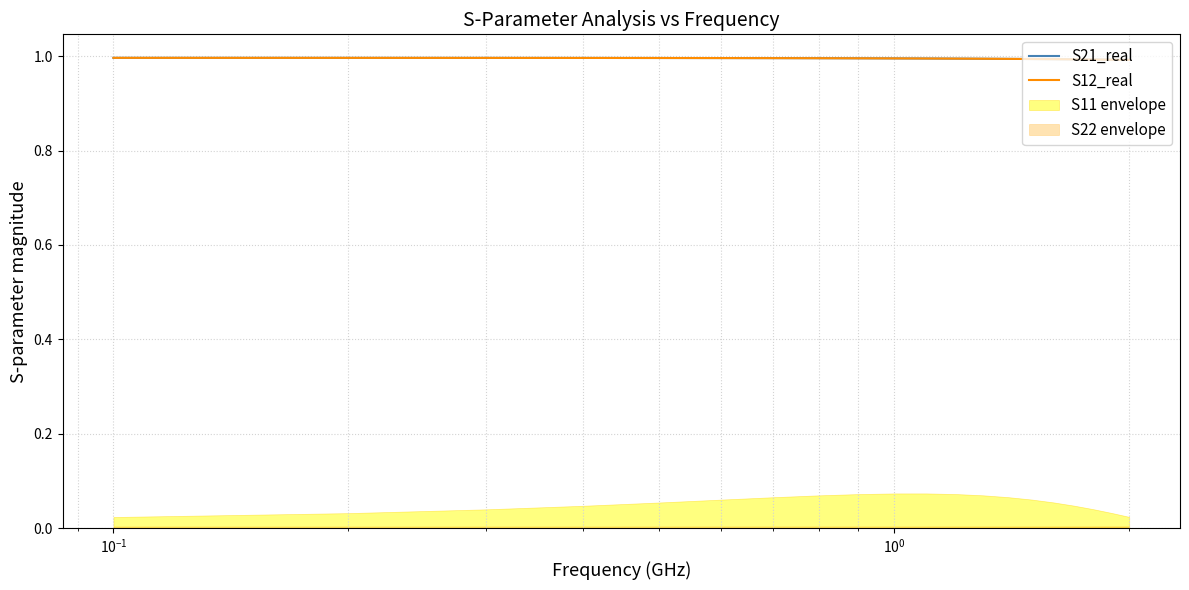

What is the total value across all series at $\mathdefault{10^{0}}$?

2.0